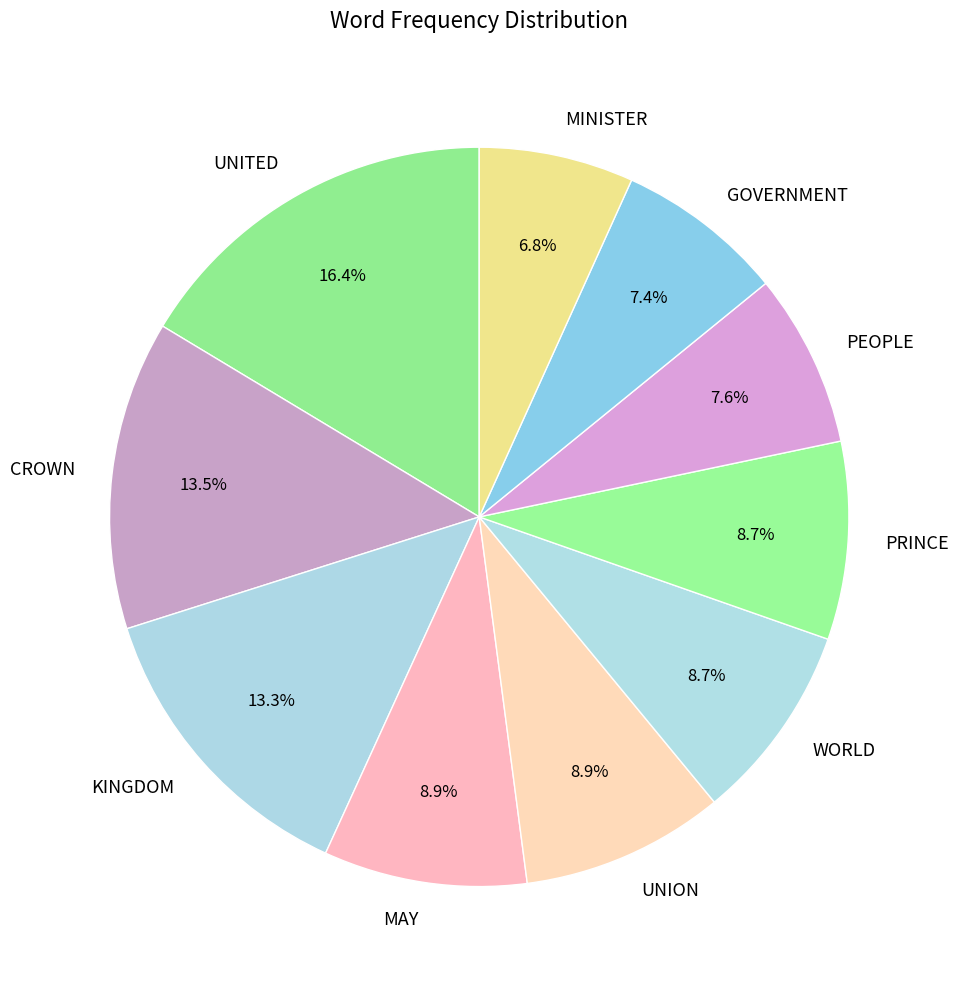

To the nearest percent, what portion does GOVERNMENT represent?

7%